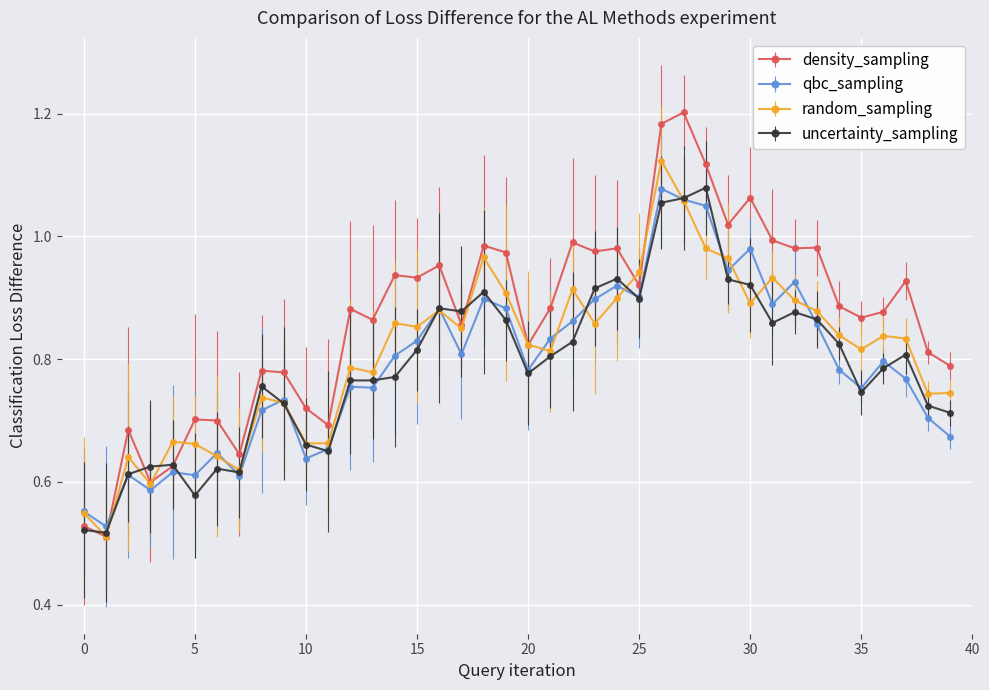

Which series has the widest spread of values?

density_sampling